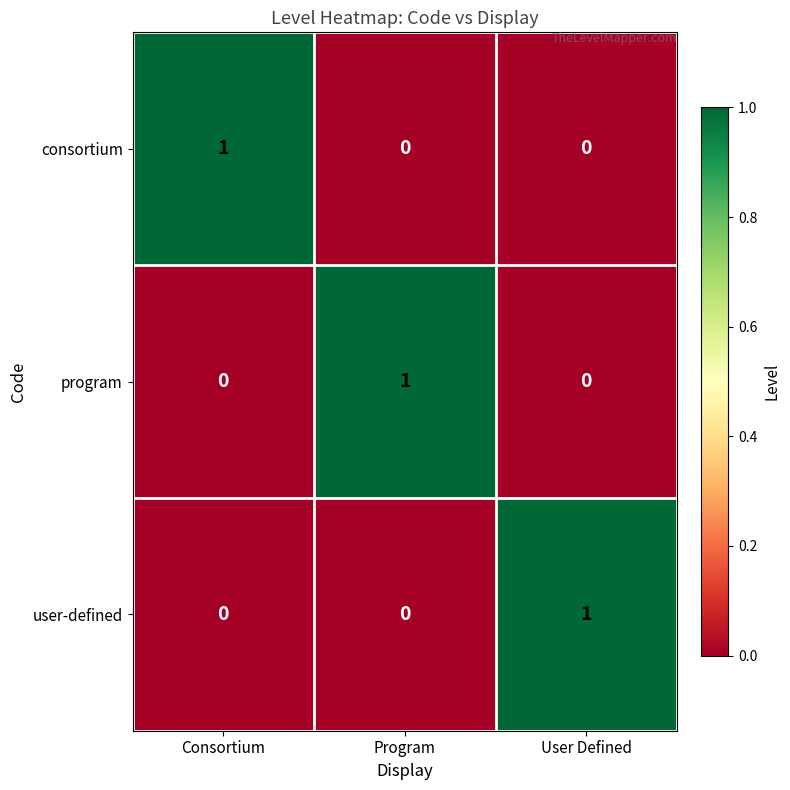

The value of user-defined at Consortium is 1. True or false?

False